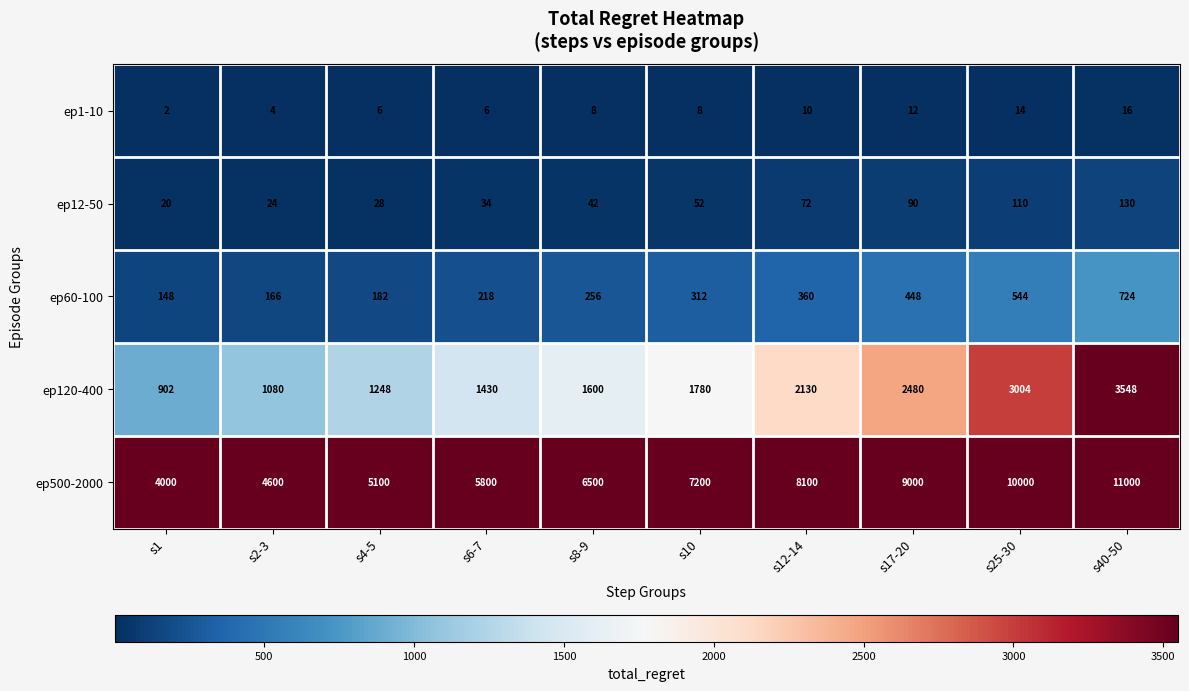

What is the maximum value shown in the chart?

11000